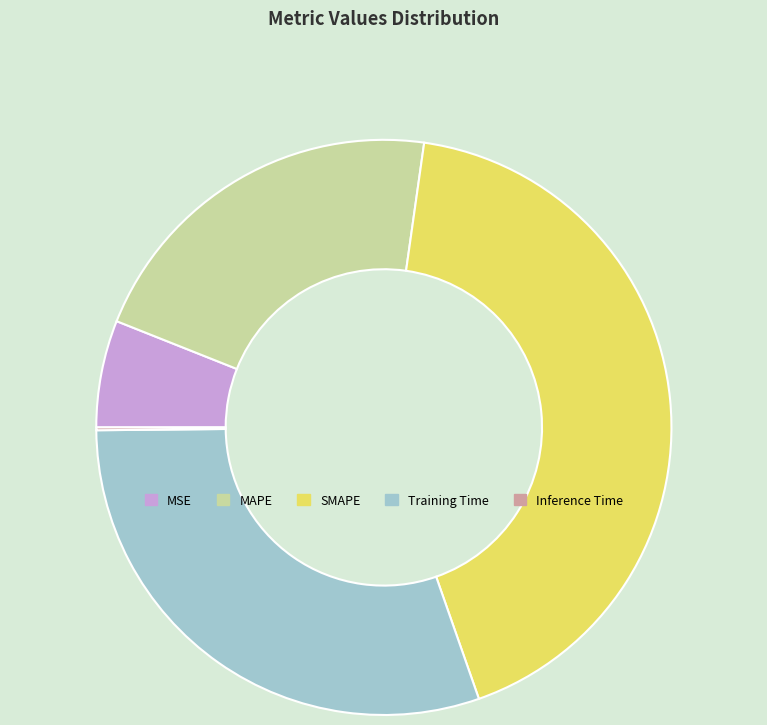

Does MAPE represent more than half of the total?

No